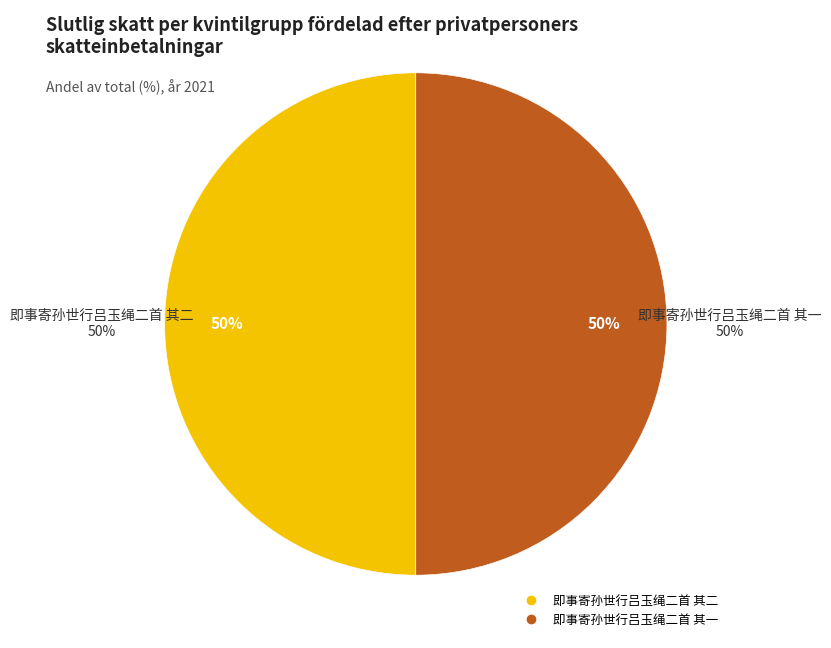

To the nearest percent, what portion does 即事寄孙世行吕玉绳二首 其一 represent?

50%